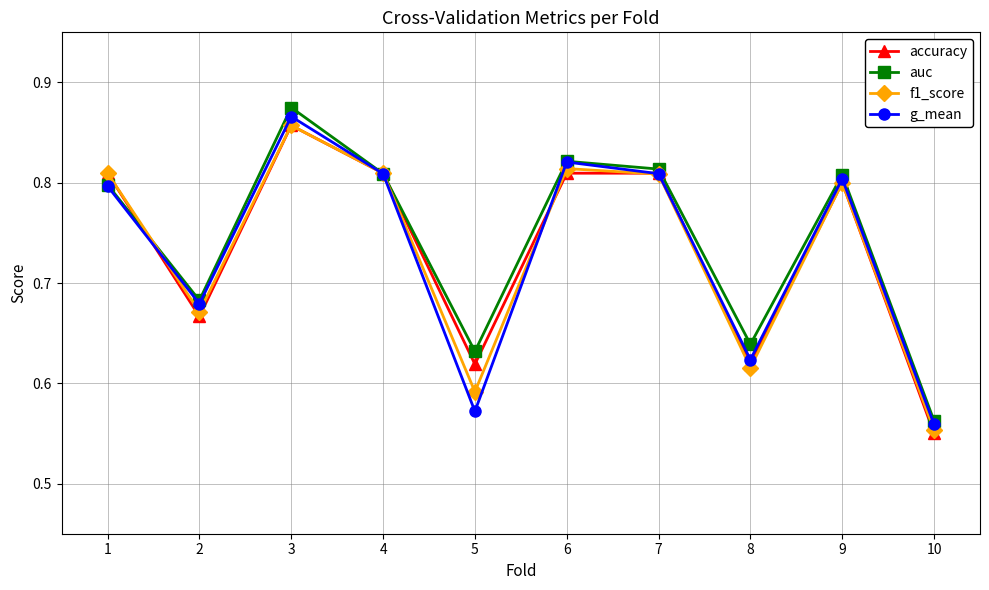

Between 5 and 6, which series saw the biggest shift?

g_mean